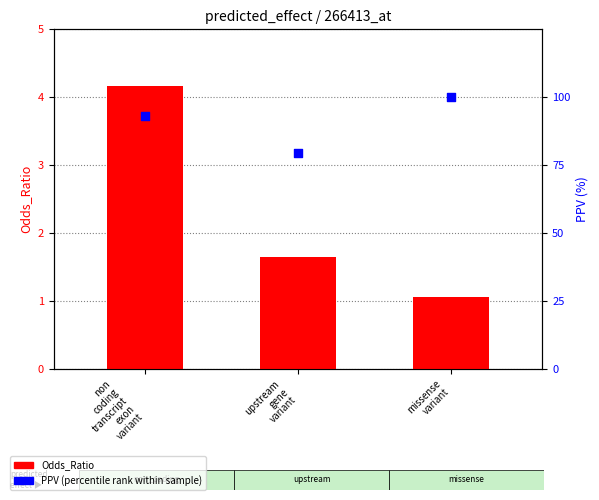

Which series reaches the maximum Y coordinate?

PPV (percentile rank within sample)